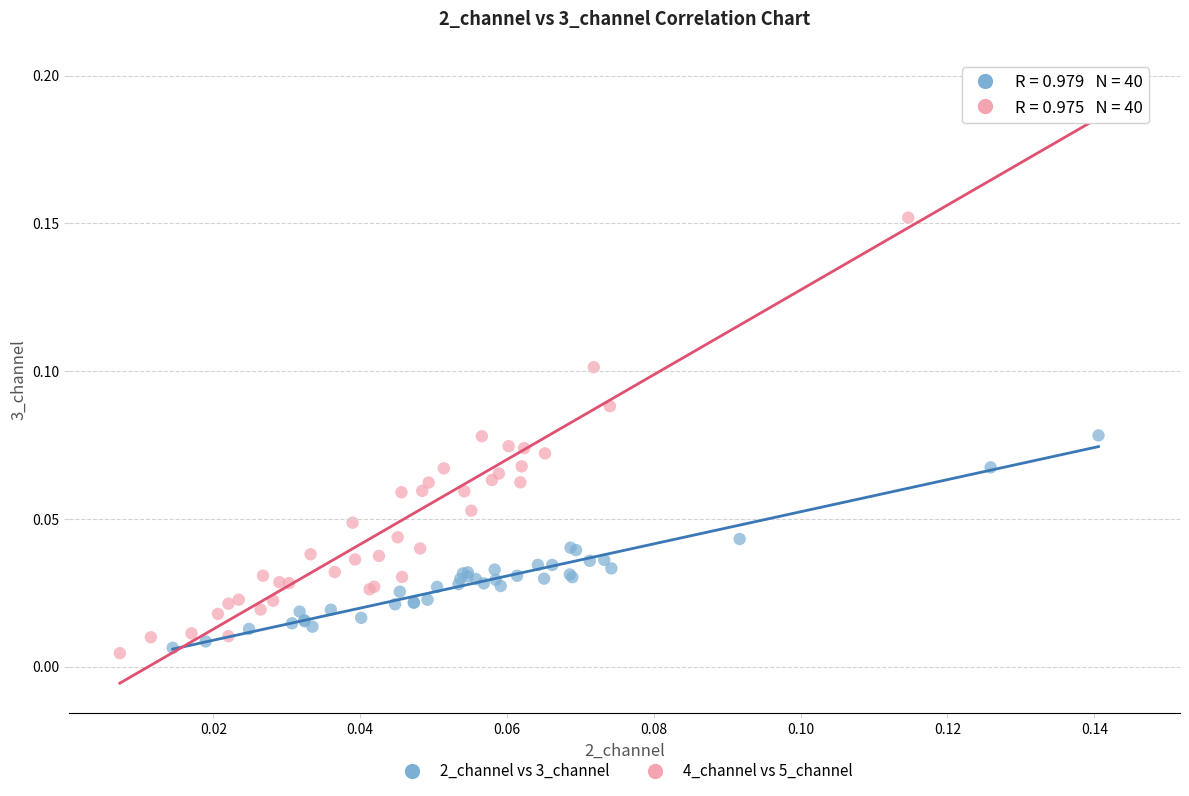

Which series has the widest spread of Y values?

4_channel vs 5_channel